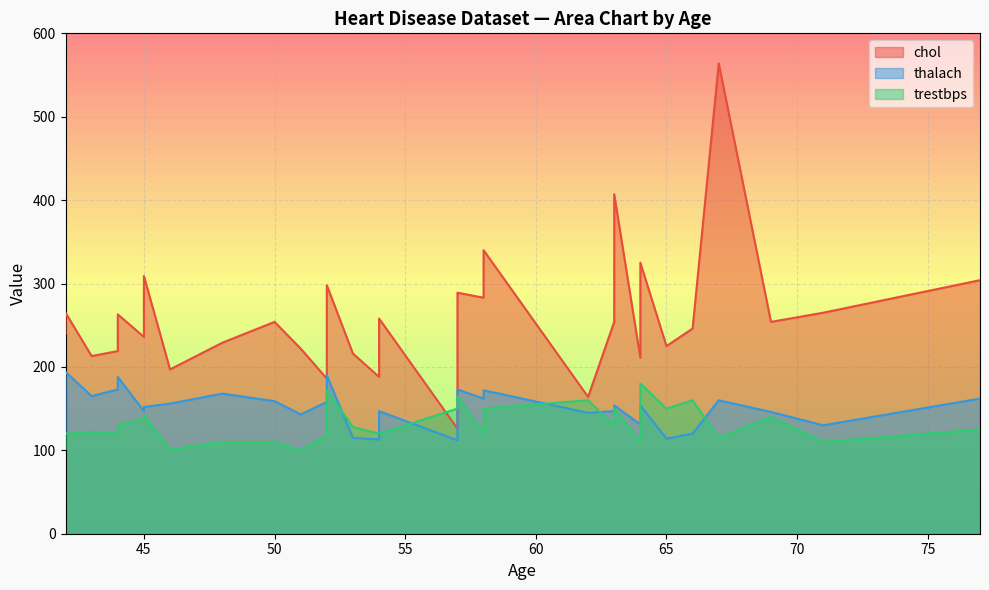

What is the value of the chol point at the 13th from the left?

216